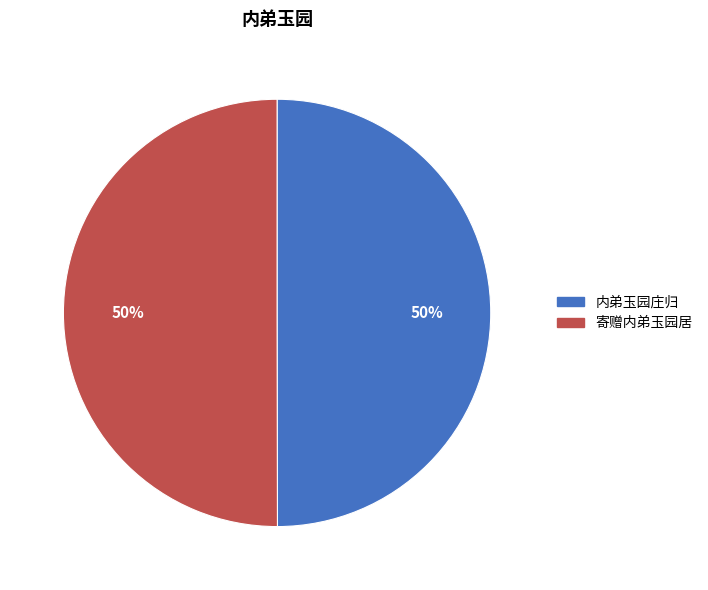

To the nearest percent, what portion does 寄赠内弟玉园居 represent?

50%